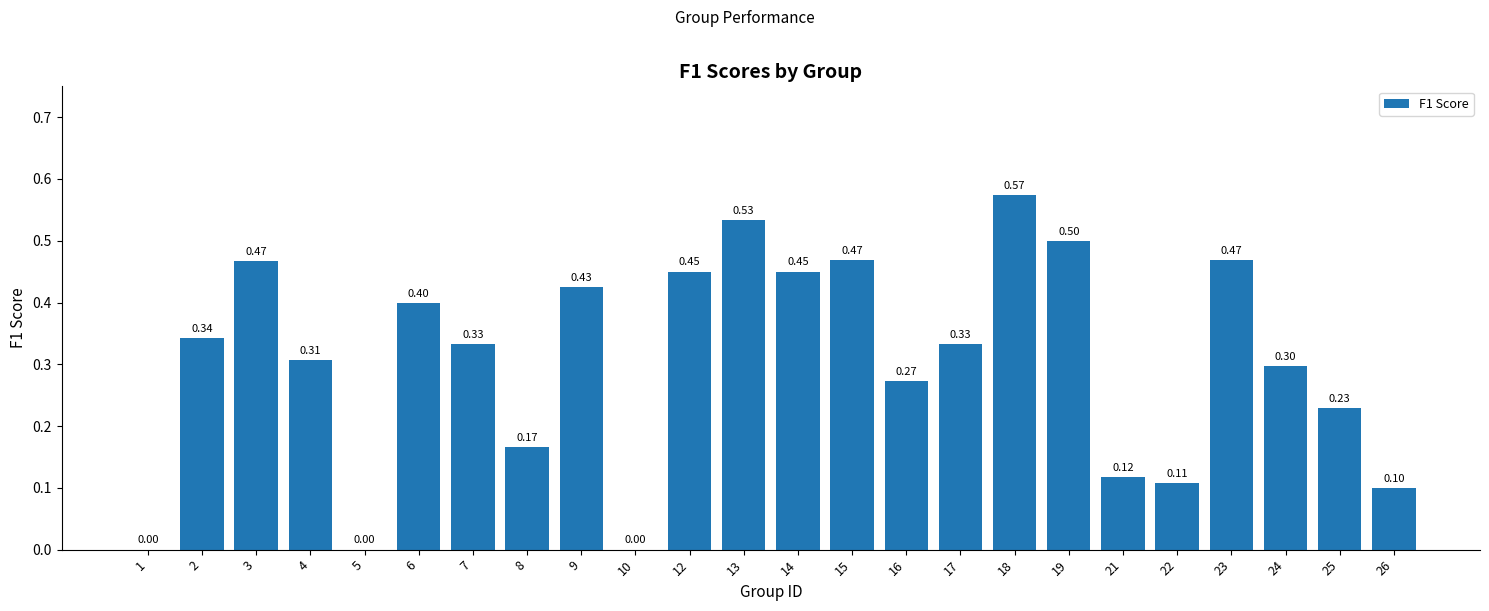

Between 24 and 17, which is larger?

17